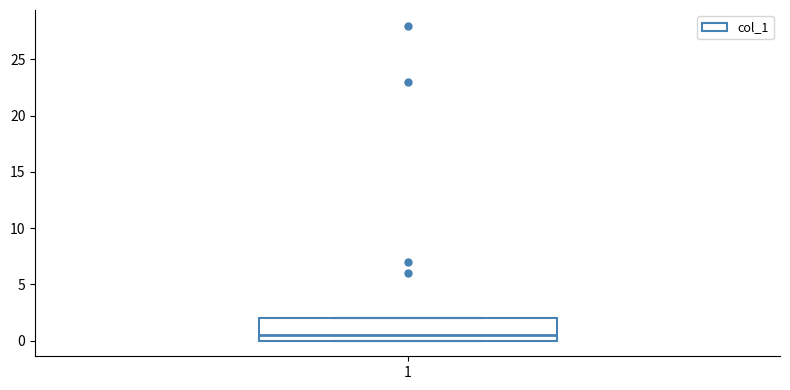

Transcribe this box plot: give where the median line is, the range the box spans, and where the two whiskers end, as read against the y-axis. The values are not printed on the chart, so give them approximately, as read against the axis.

median 0.5, box 0.0 to 2.0, whiskers 0.0 to 2.0